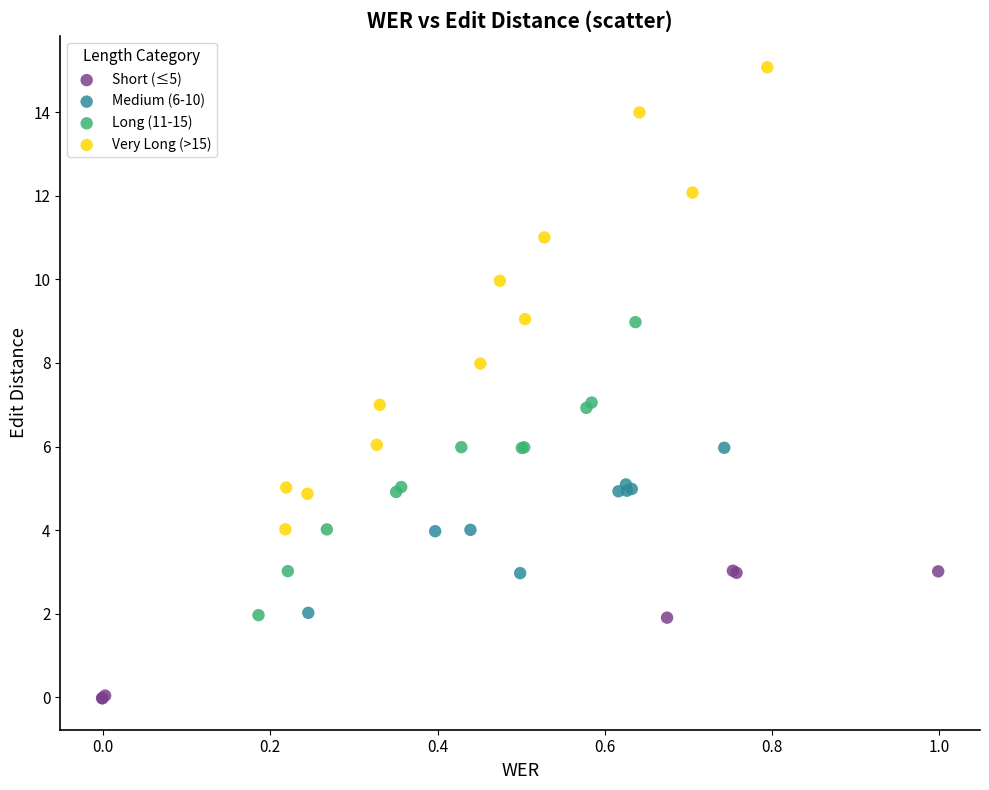

What are all the series names shown in the legend?

Short (≤5), Medium (6-10), Long (11-15), Very Long (>15)